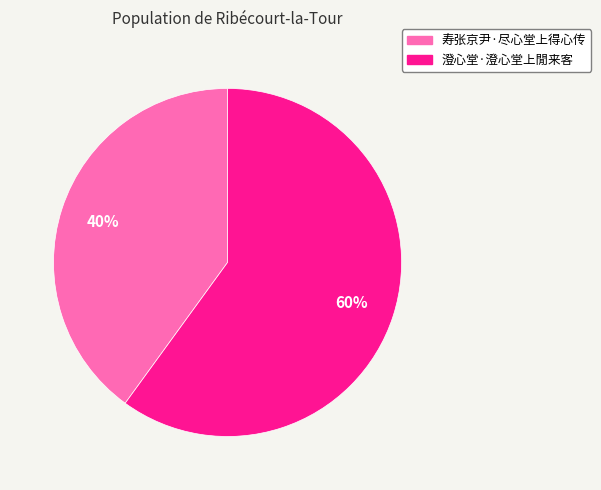

To the nearest percent, what portion does 寿张京尹·尽心堂上得心传 represent?

40%